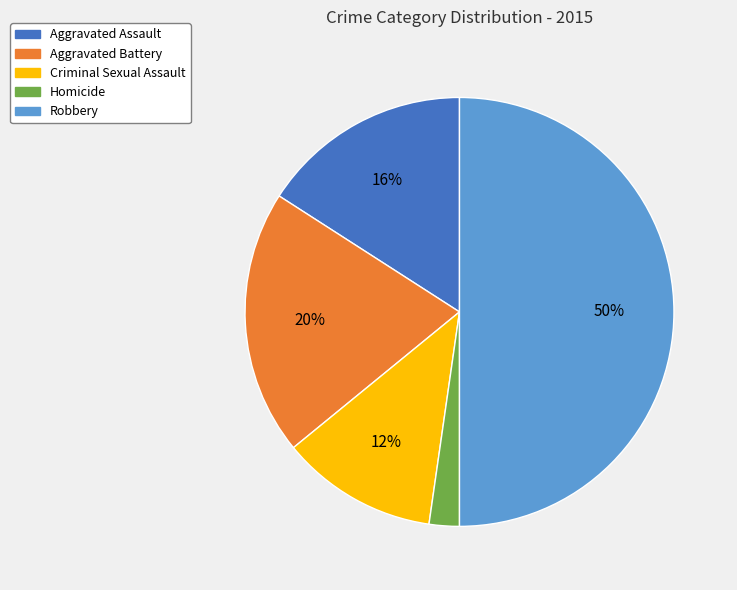

Which category has the smallest portion of the pie?

Homicide